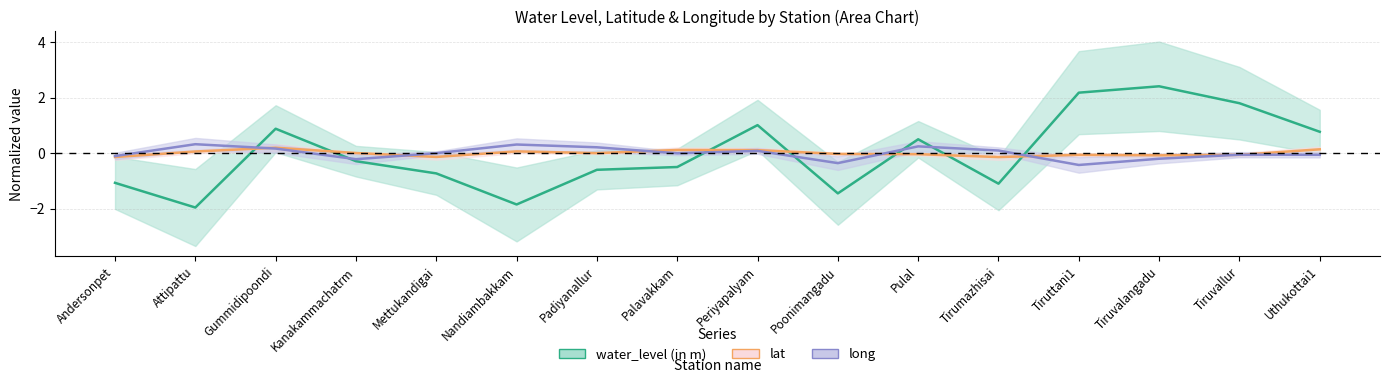

How many values in lat are below zero?

8